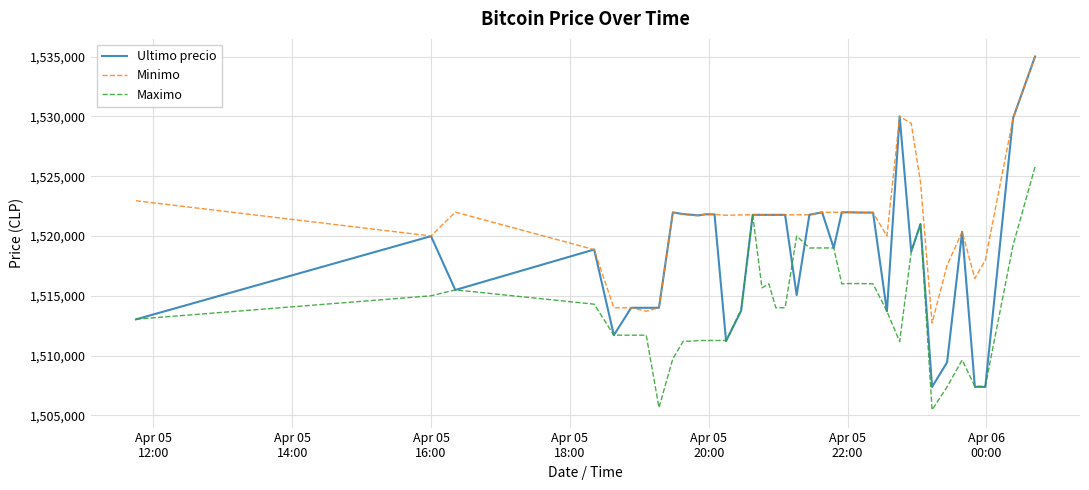

What are all the series names shown in the legend?

Ultimo precio, Minimo, Maximo